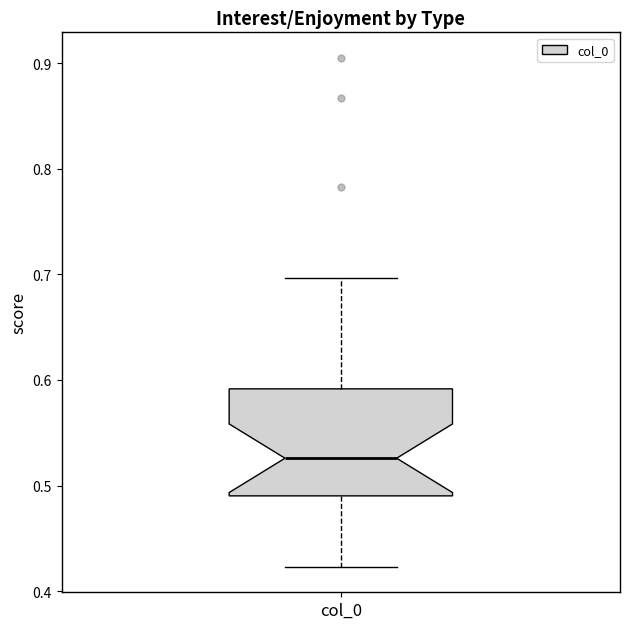

Where is the lower edge of the box for col_0 on the y-axis? The values are not printed on the chart, so give them approximately, as read against the axis.

0.49